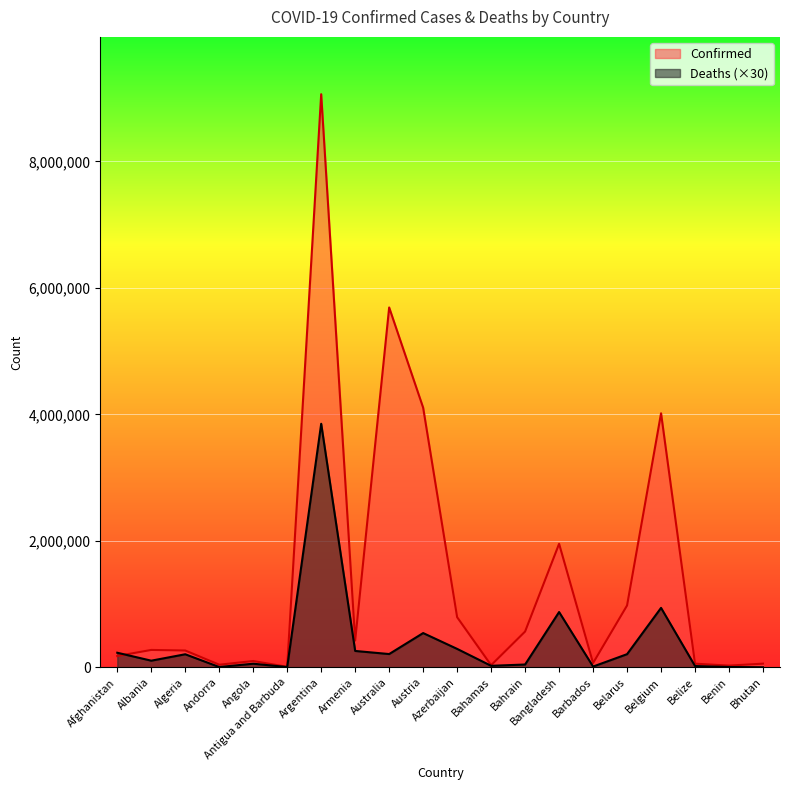

How many categories are shown in the chart?

20